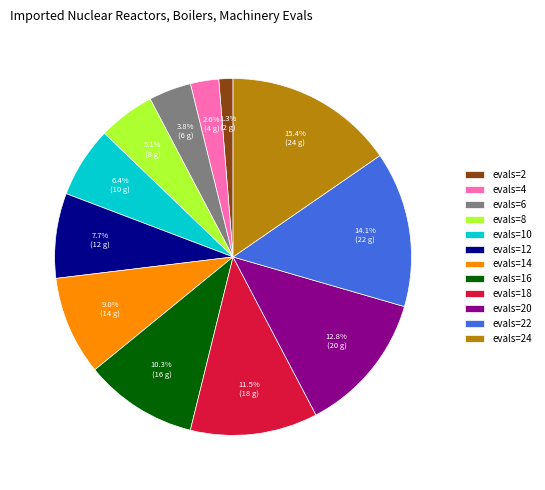

How many slices are in this pie chart?

12